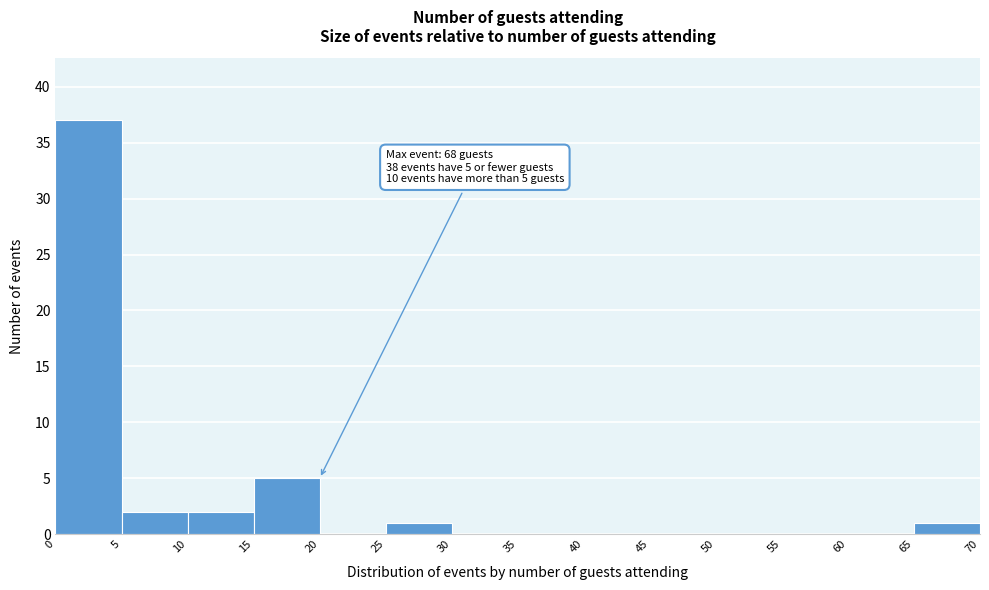

Over which range of the x-axis is the bar tallest?

0 to 5